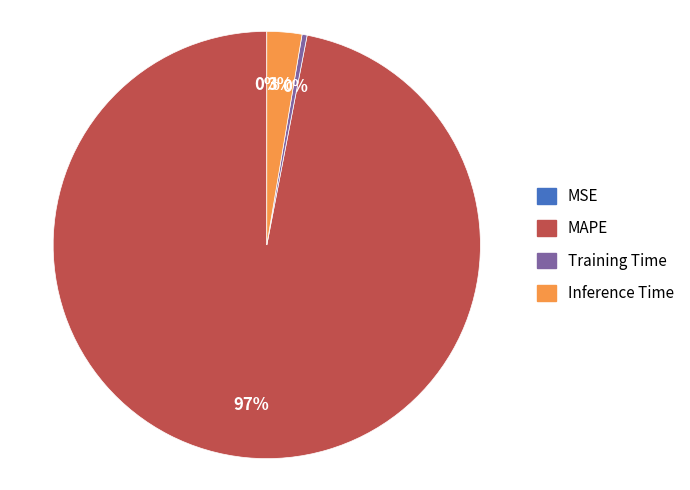

What is the majority slice?

MAPE